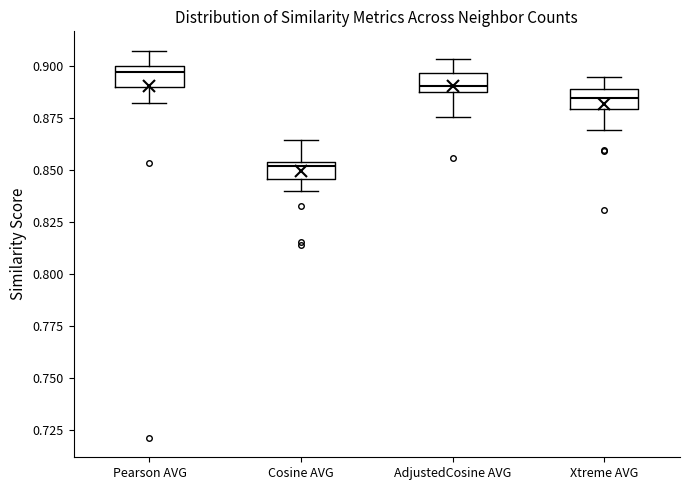

Reading left to right, transcribe this box plot: for each box, give where its median line is, the range the box spans, and where its two whiskers end, as read against the y-axis. The values are not printed on the chart, so give them approximately, as read against the axis.

Pearson AVG: median 0.895, box 0.890 to 0.900, whiskers 0.880 to 0.910
Cosine AVG: median 0.850, box 0.845 to 0.855, whiskers 0.840 to 0.865
AdjustedCosine AVG: median 0.890 (just above the box's lower edge), box 0.890 to 0.895, whiskers 0.875 to 0.905
Xtreme AVG: median 0.885, box 0.880 to 0.890, whiskers 0.870 to 0.895